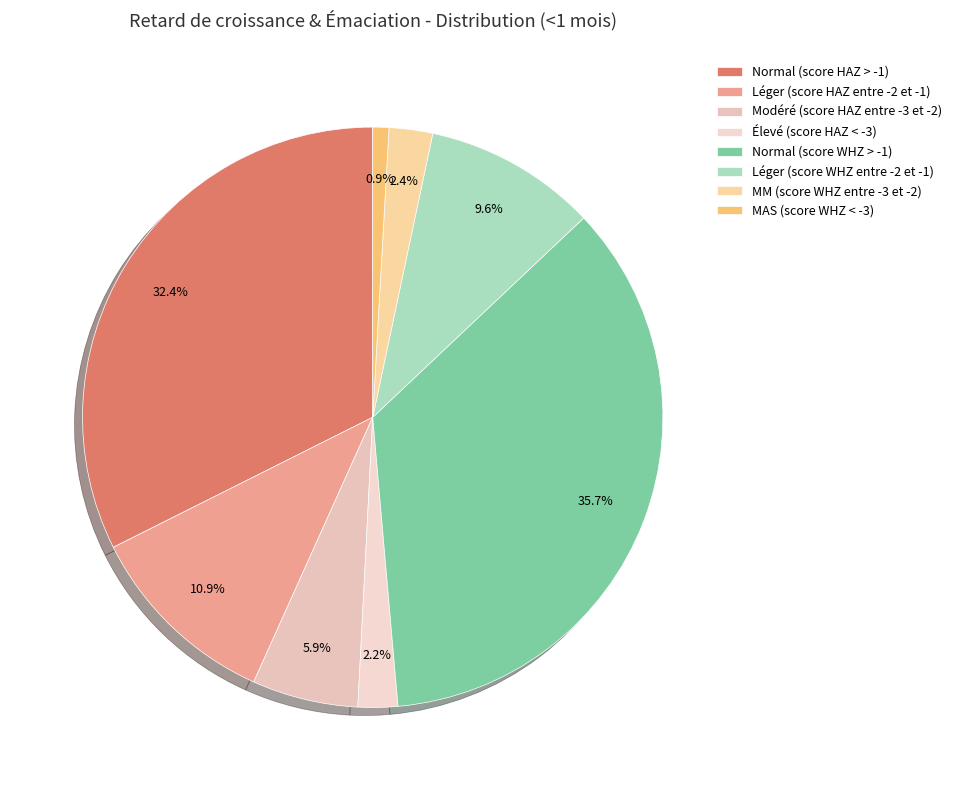

To the nearest percent, what is the difference between the largest and smallest slice percentages?

35%